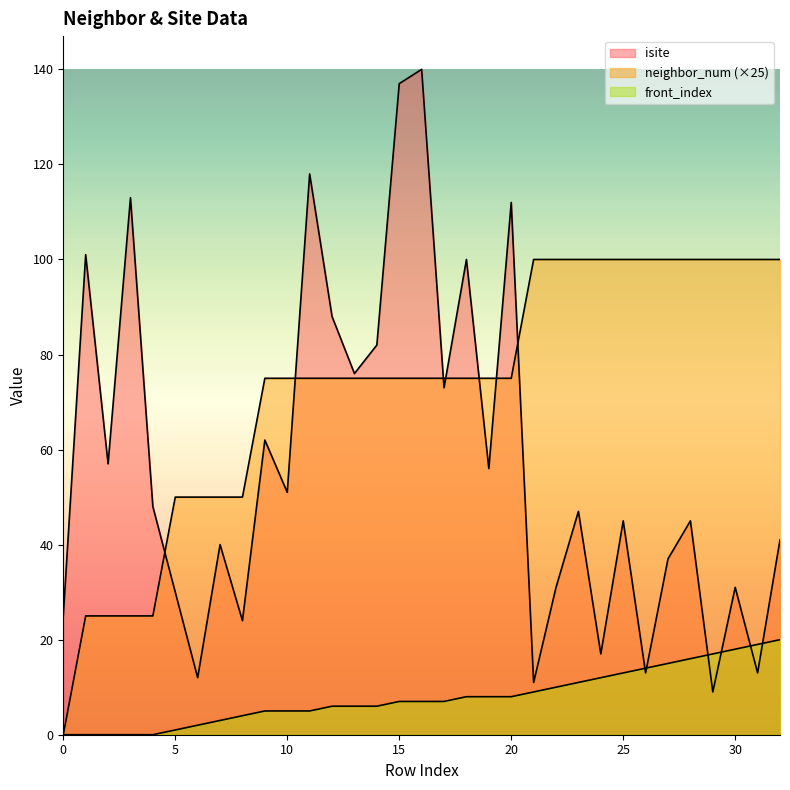

Rank the series by their average value, from lowest to highest.

front_index, isite, neighbor_num